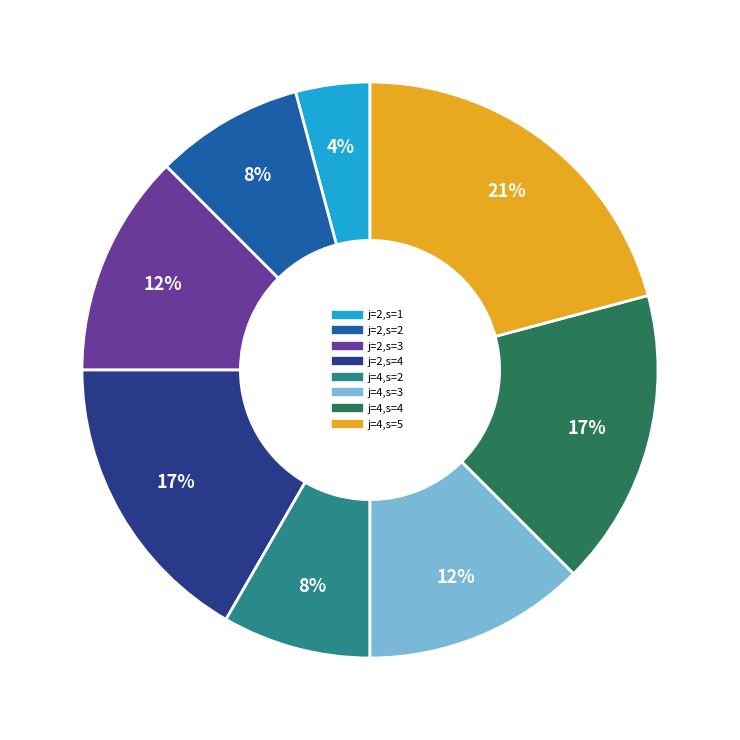

Is there a majority slice in this chart?

No